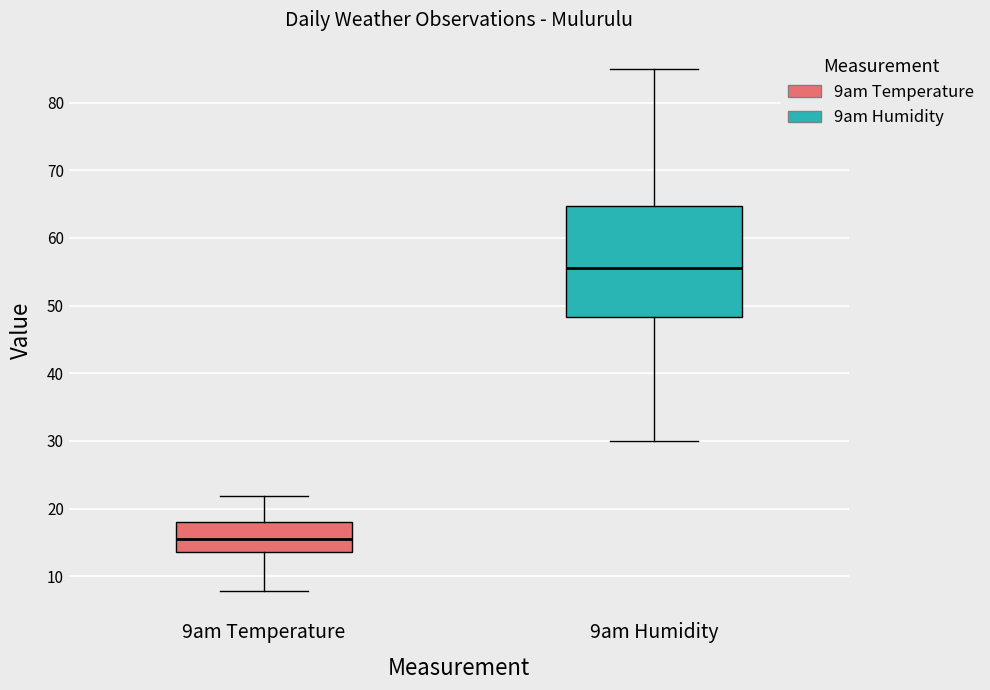

Comparing the boxes themselves (not the whiskers), which one is the tallest?

9am Humidity